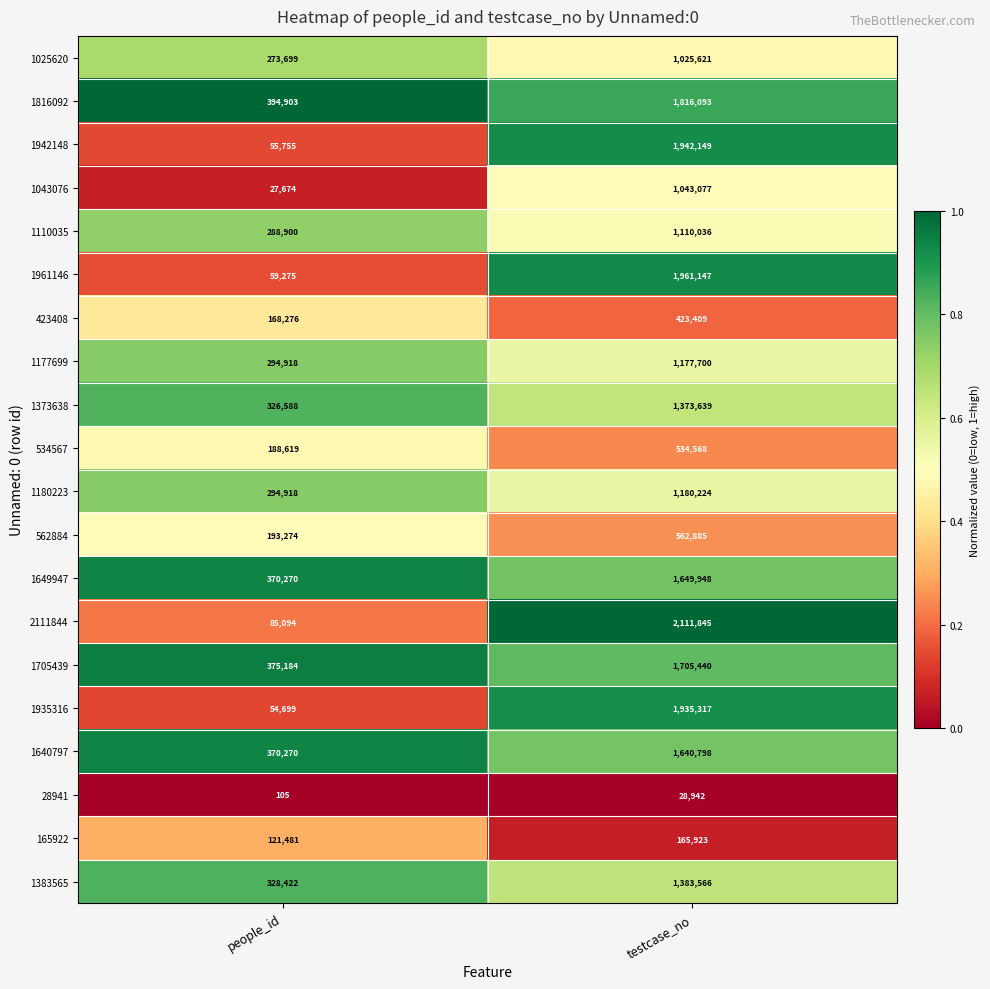

What is the approximate value of 1942148 at people_id, to the nearest 100?

55800